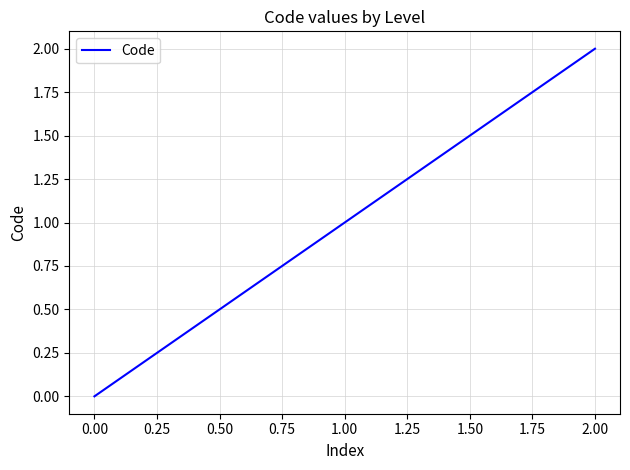

Between 1.00 and 2.00, which is larger?

2.00